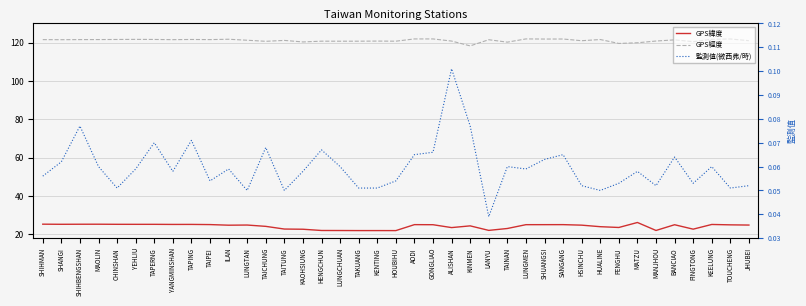

How many interior local valleys does the GPS緯度 series have?

9